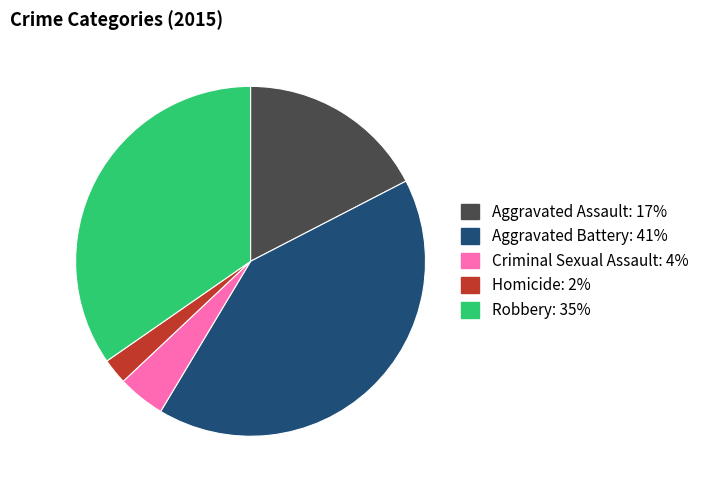

Is there any slice that represents more than half of the pie?

No